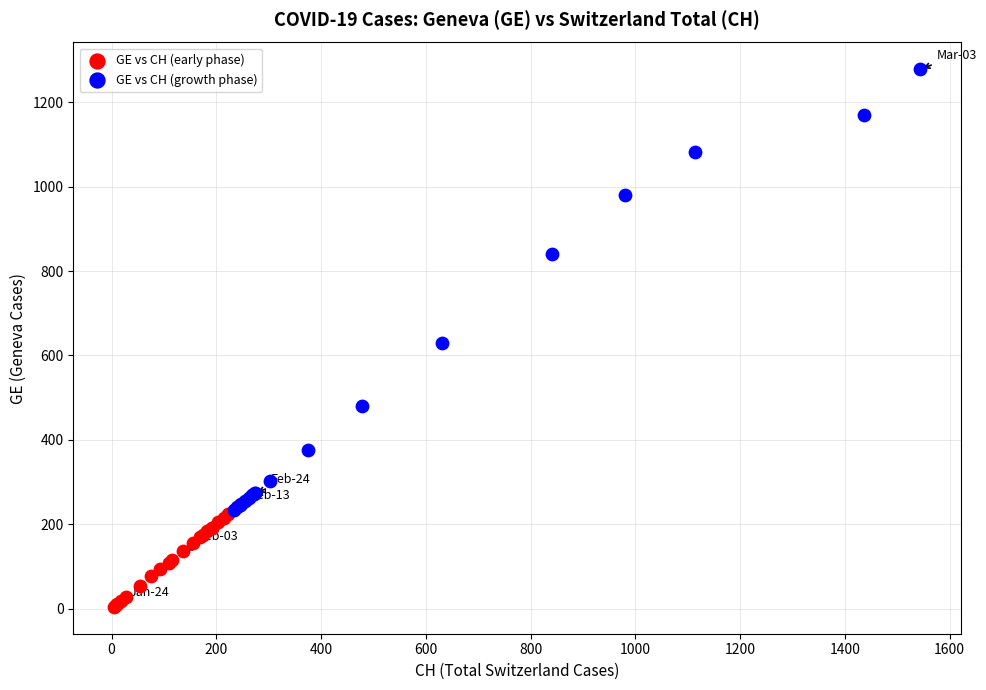

Which series contains the lowest Y value?

GE vs CH (early phase)